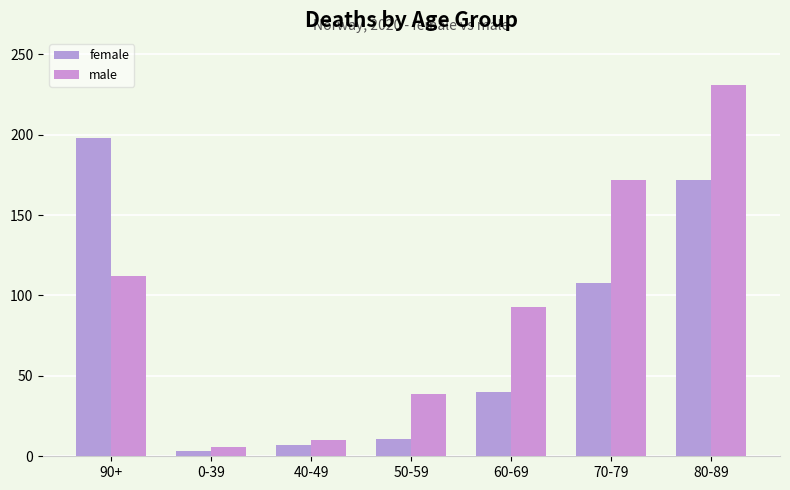

What position from the left is 80-89?

7